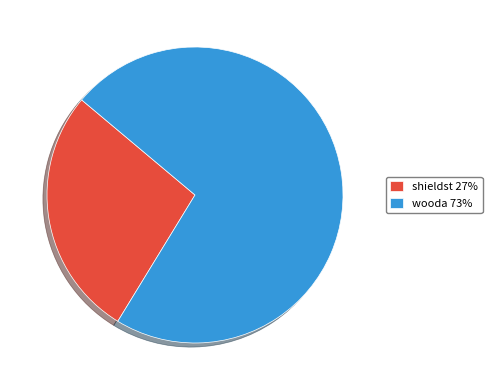

What is the largest slice in the pie chart?

wooda